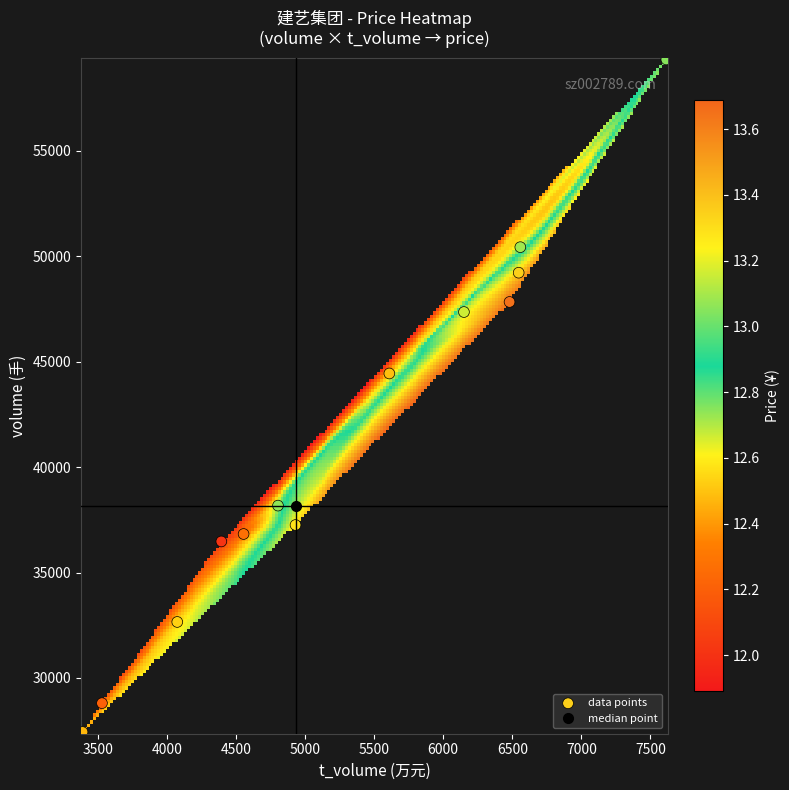

List the coordinates of all points as (X, Y) pairs, reading left to right.

(3389, 27435)  (3530, 28804)  (4075, 32655)  (4394, 36473)  (4555, 36826)  (4804, 38173)  (4931, 37253)  (5610, 44439)  (6150, 47353)  (6480, 47831)  (6546, 49219)  (6558, 50429)  (7615, 59330)